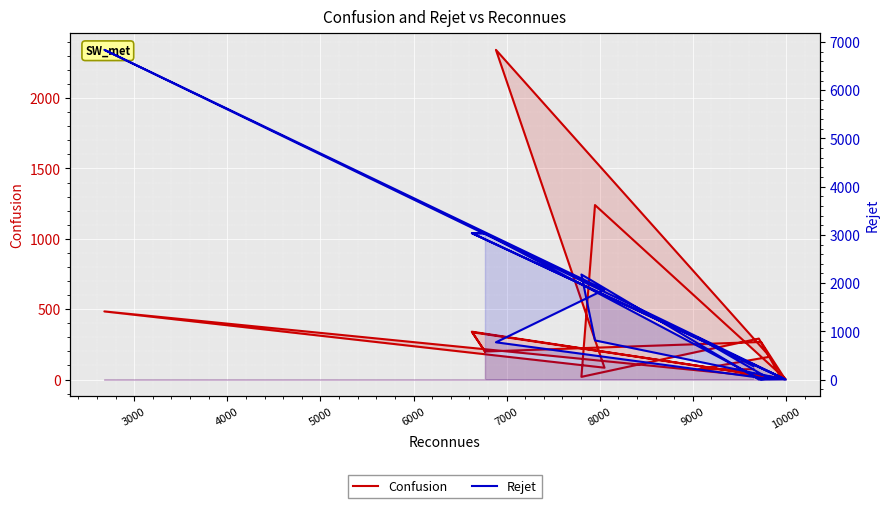

What is the average value of the Confusion series?

360